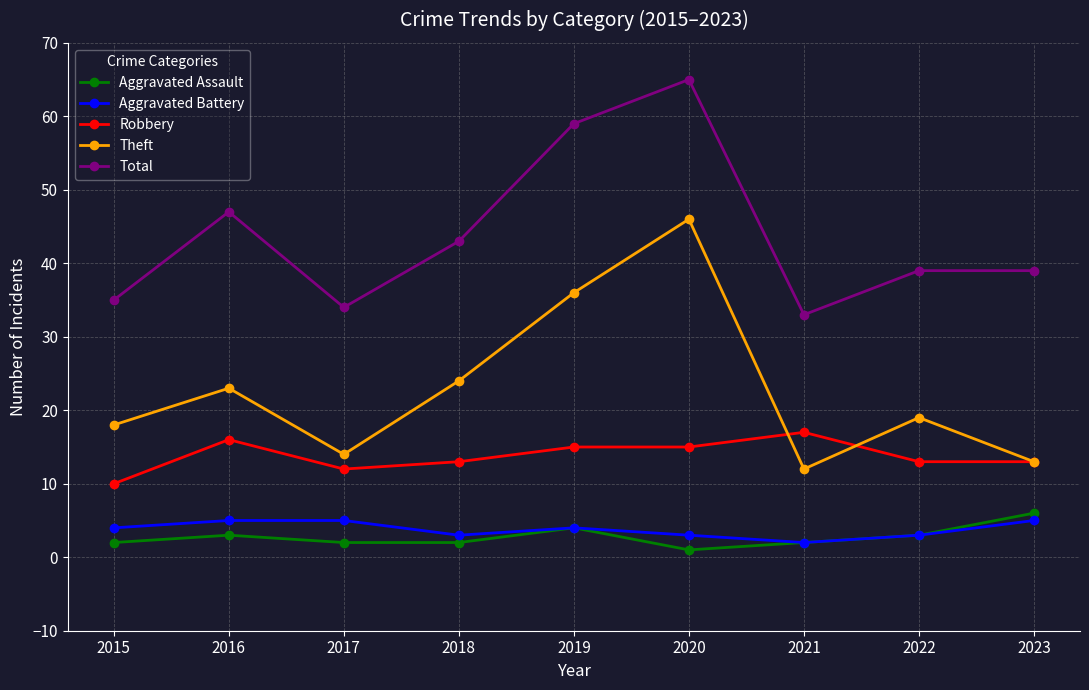

True or false: Aggravated Assault has more than 2 points higher than both neighbors.

False